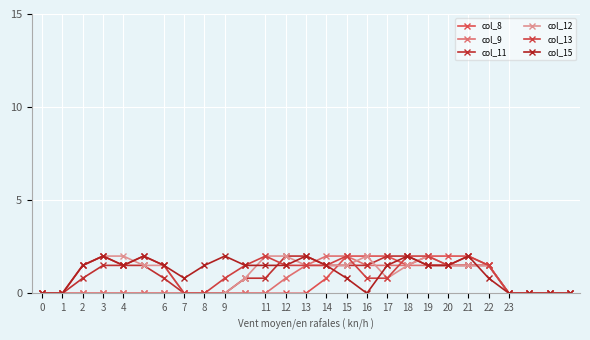

Count the number of categories in the chart.

27